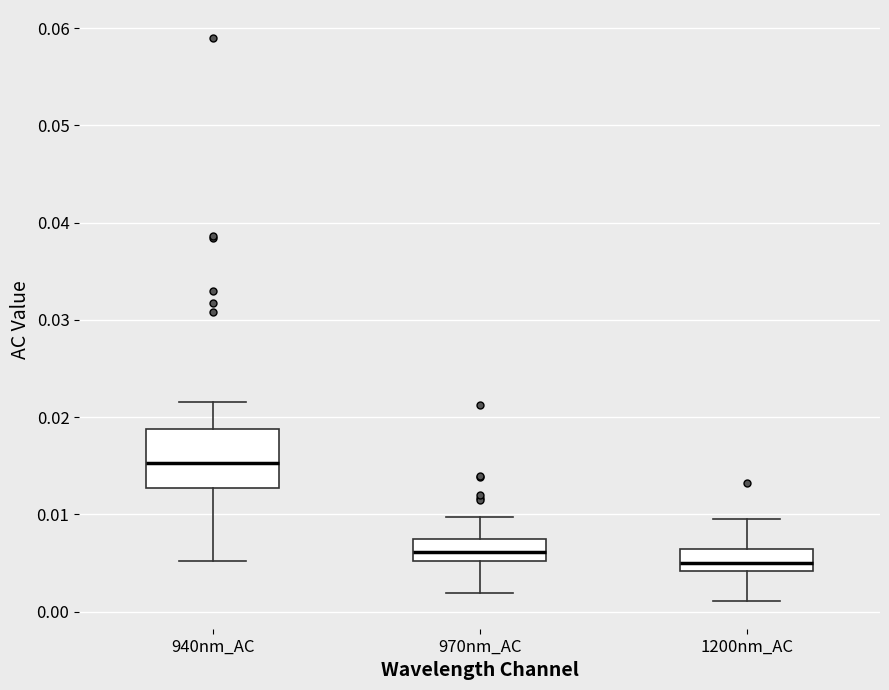

Which box's median line is the lowest?

1200nm_AC